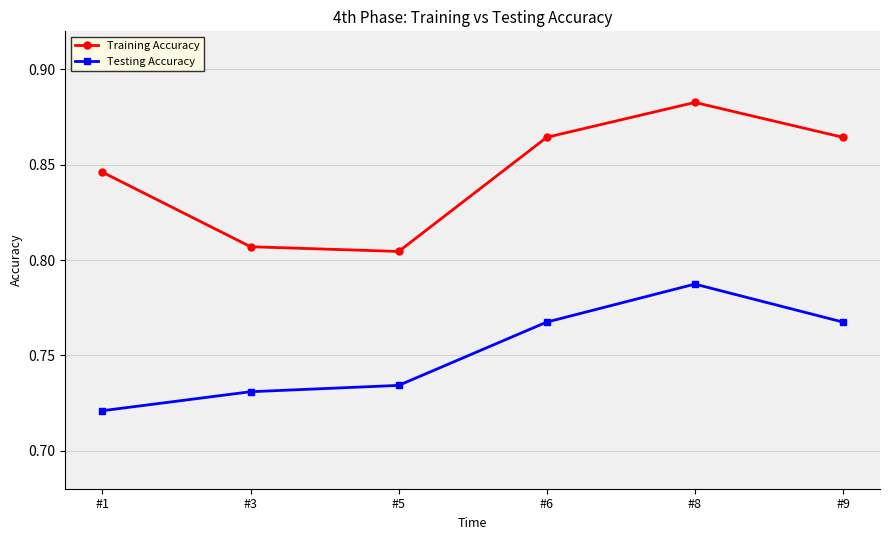

Rank the series by their average value, from lowest to highest.

Testing Accuracy, Training Accuracy